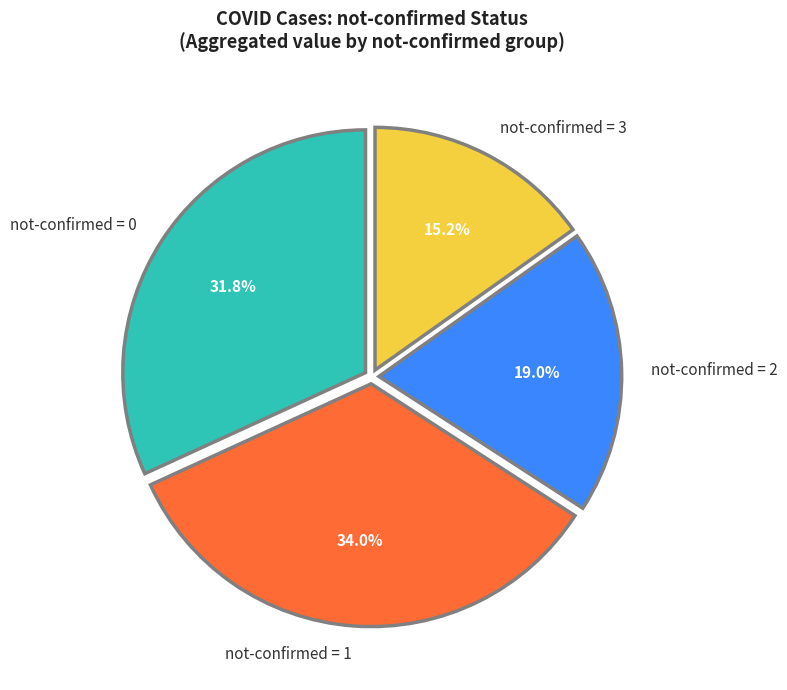

Does not-confirmed = 1 represent more than half of the total?

No